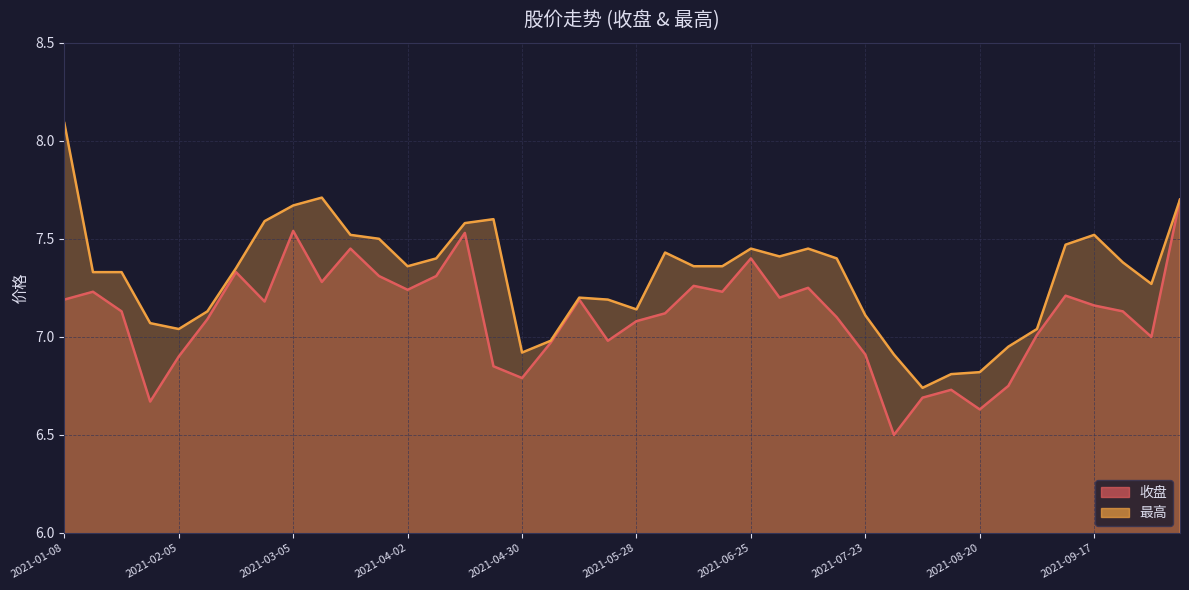

Reading left to right, list all the values displayed in this chart.

收盘: 2021-01-08=7.2	2021-01-15=7.2	2021-01-22=7.1	2021-01-29=6.7	2021-02-05=6.9	2021-02-10=7.1	2021-02-19=7.3	2021-02-26=7.2	2021-03-05=7.5	2021-03-12=7.3	2021-03-19=7.5	2021-03-26=7.3	2021-04-02=7.2	2021-04-09=7.3	2021-04-16=7.5	2021-04-23=6.8	2021-04-30=6.8	2021-05-07=7.0	2021-05-14=7.2	2021-05-21=7.0	2021-05-28=7.1	2021-06-04=7.1	2021-06-11=7.3	2021-06-18=7.2	2021-06-25=7.4	2021-07-02=7.2	2021-07-09=7.2	2021-07-16=7.1	2021-07-23=6.9	2021-07-30=6.5	2021-08-06=6.7	2021-08-13=6.7	2021-08-20=6.6	2021-08-27=6.8	2021-09-03=7.0	2021-09-10=7.2	2021-09-17=7.2	2021-09-24=7.1	2021-09-30=7.0	2021-10-08=7.7
最高: 2021-01-08=8.1	2021-01-15=7.3	2021-01-22=7.3	2021-01-29=7.1	2021-02-05=7.0	2021-02-10=7.1	2021-02-19=7.3	2021-02-26=7.6	2021-03-05=7.7	2021-03-12=7.7	2021-03-19=7.5	2021-03-26=7.5	2021-04-02=7.4	2021-04-09=7.4	2021-04-16=7.6	2021-04-23=7.6	2021-04-30=6.9	2021-05-07=7.0	2021-05-14=7.2	2021-05-21=7.2	2021-05-28=7.1	2021-06-04=7.4	2021-06-11=7.4	2021-06-18=7.4	2021-06-25=7.5	2021-07-02=7.4	2021-07-09=7.5	2021-07-16=7.4	2021-07-23=7.1	2021-07-30=6.9	2021-08-06=6.7	2021-08-13=6.8	2021-08-20=6.8	2021-08-27=7.0	2021-09-03=7.0	2021-09-10=7.5	2021-09-17=7.5	2021-09-24=7.4	2021-09-30=7.3	2021-10-08=7.7